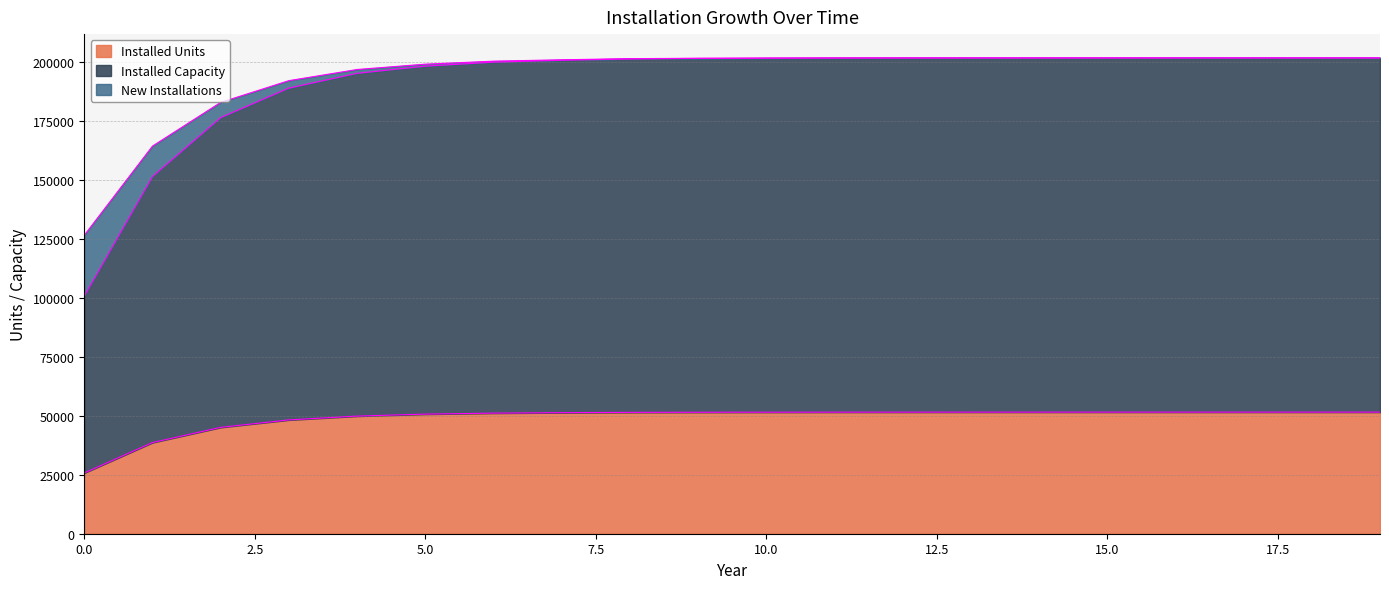

At which label does Installed Capacity first exceed 201603?

11